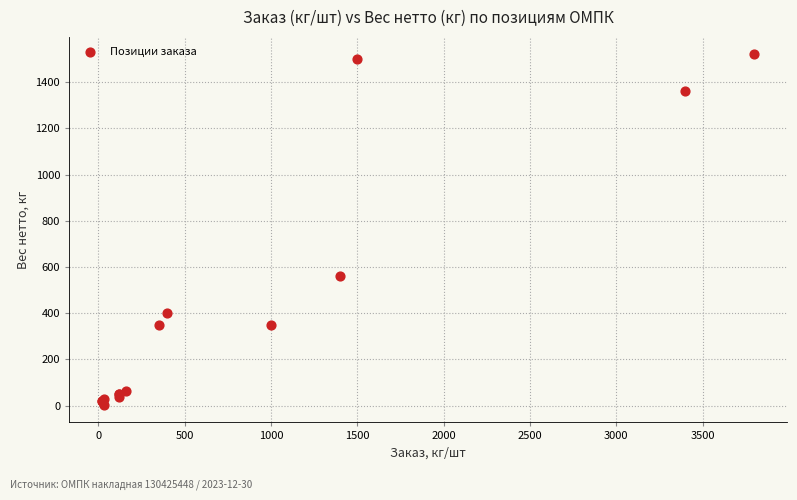

What Y value in the scatter plot is closest to 761?

560.0